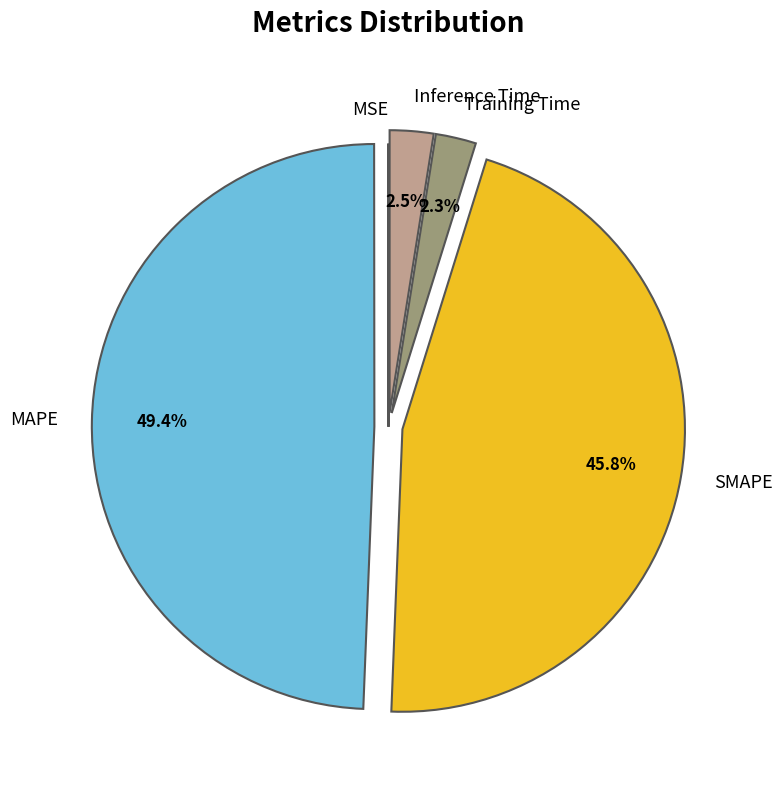

Between SMAPE and Training Time, which is larger?

SMAPE